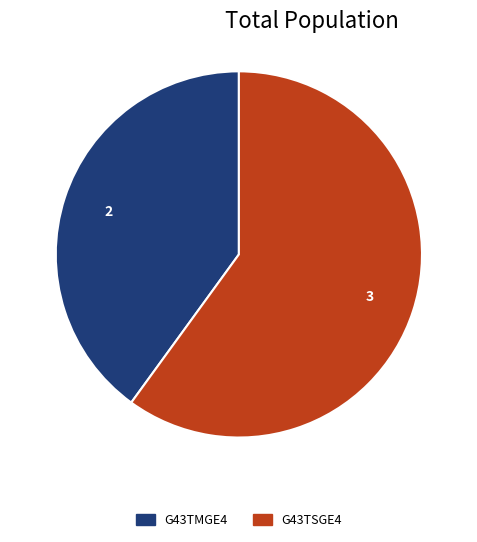

True or false: G43TMGE4 accounts for 40% of the total.

True